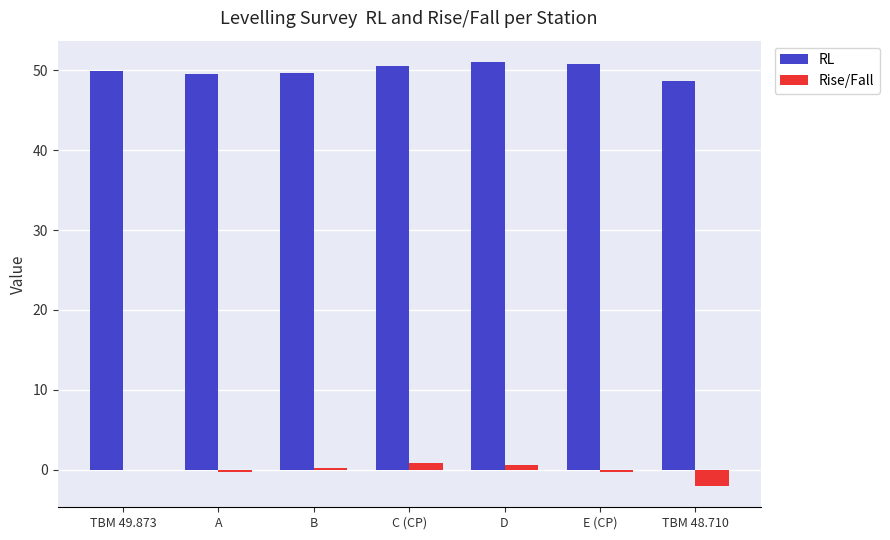

What is the sum of all RL values?

350.3